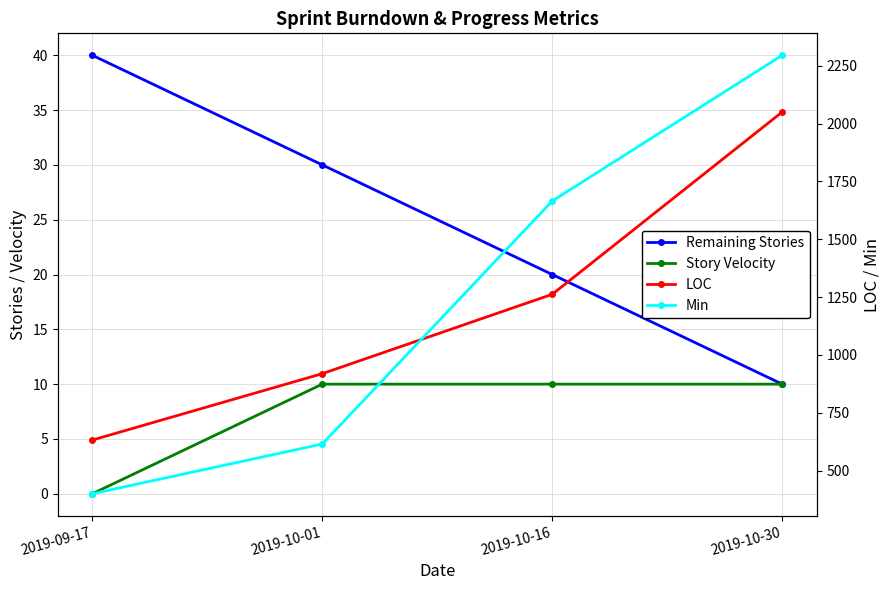

Rank the series by their maximum value, from highest to lowest.

Min, LOC, Remaining Stories, Story Velocity